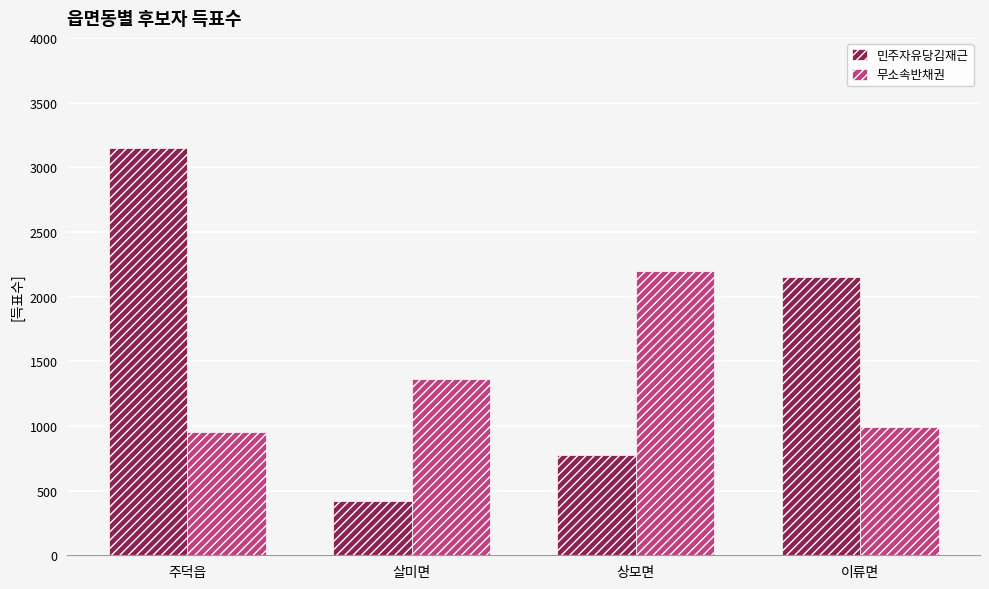

Reading left to right, list all the values displayed in this chart.

민주자유당김재근: 주덕읍=3145	살미면=423	상모면=777	이류면=2149
무소속반채권: 주덕읍=952	살미면=1362	상모면=2197	이류면=990